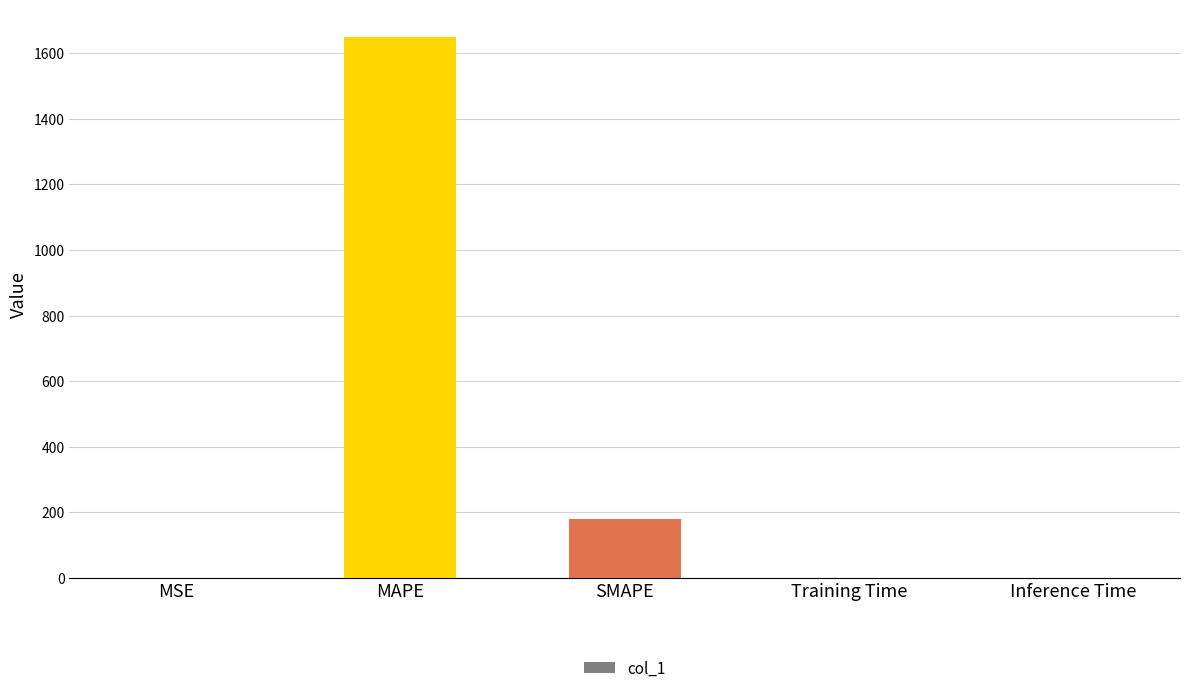

Is it true that the value at MAPE is 1650.9?

True